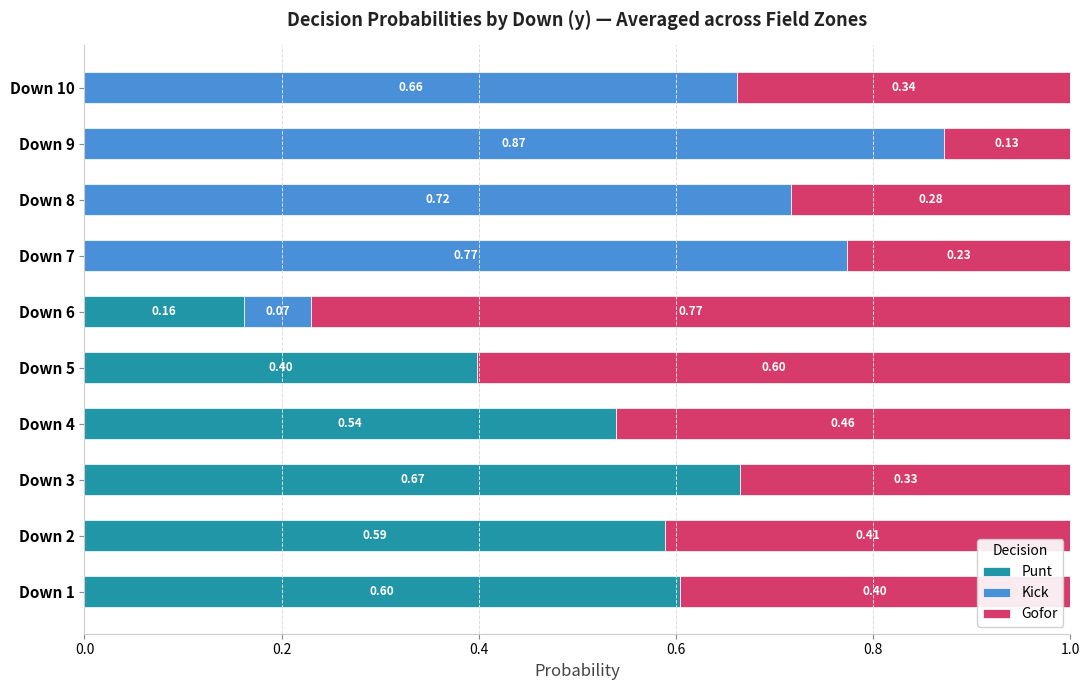

What is the total value across all series at Down 1?

1.0